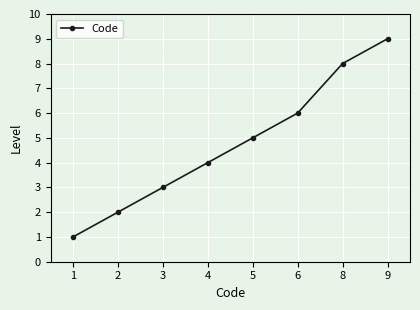

Reading left to right, what are all the values shown in this chart?

1=1	2=2	3=3	4=4	5=5	6=6	8=8	9=9